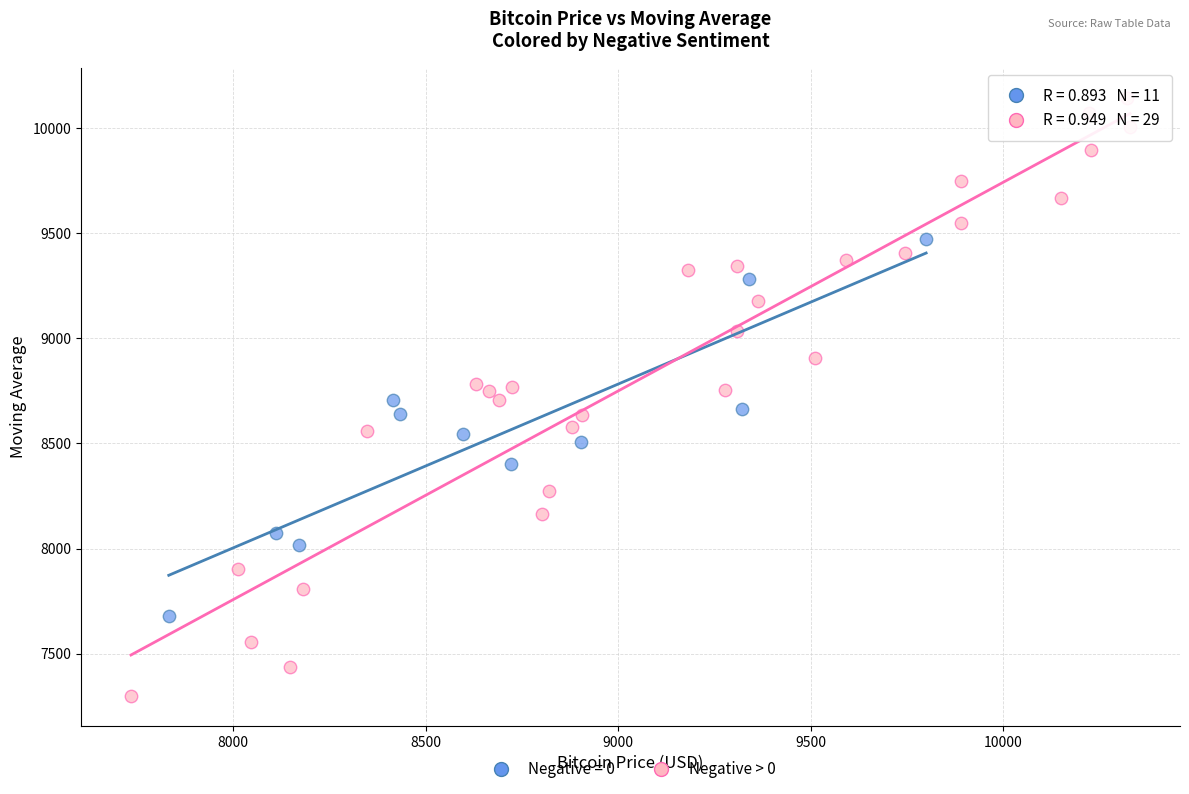

Which series reaches the maximum Y coordinate?

Negative > 0